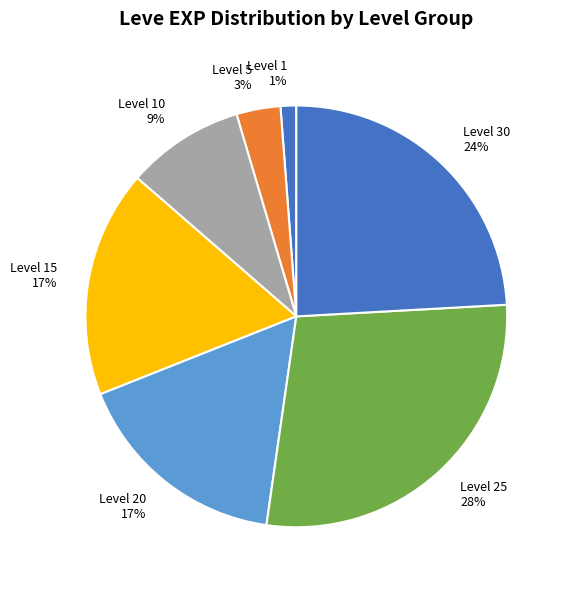

To the nearest percent, what is the average slice percentage?

14%